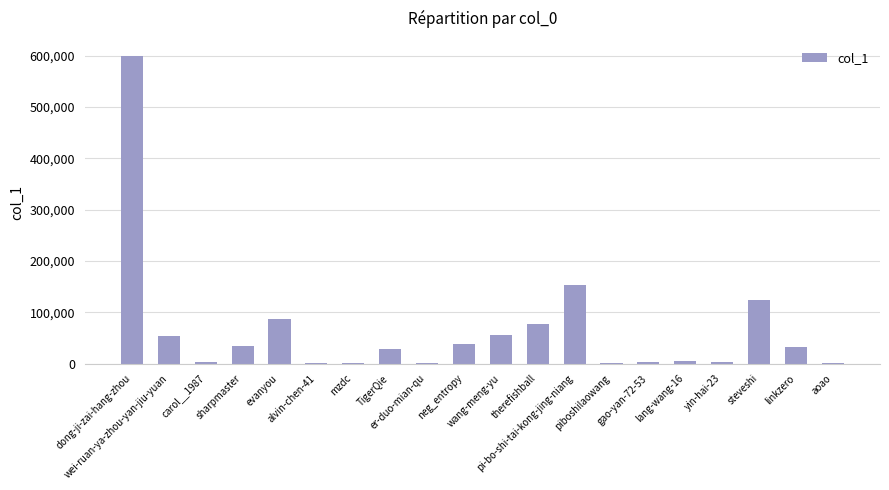

What is the sum of all values?

1303609